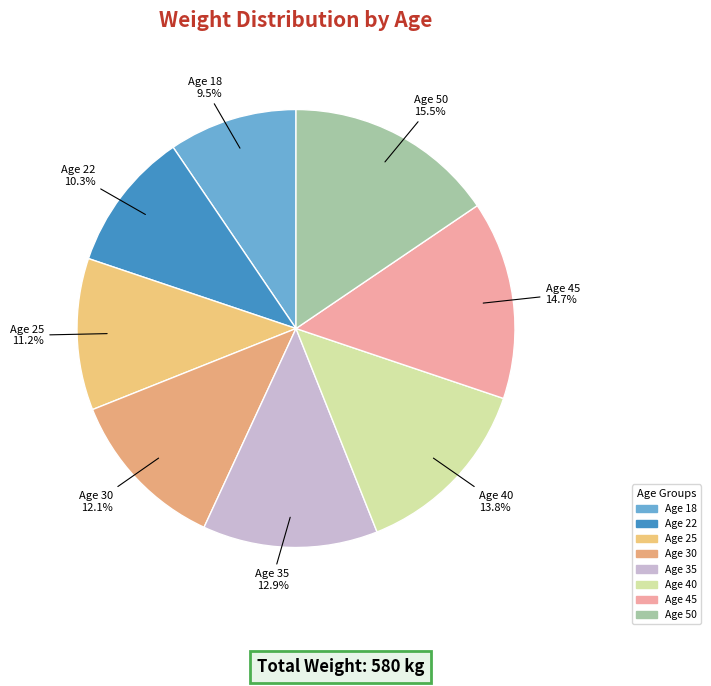

Approximately how many times larger is the value at Age 25 compared to Age 35?

0.9